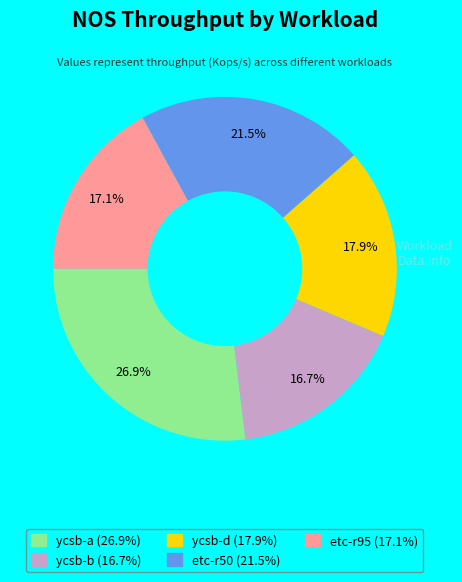

Does ycsb-d represent more than half of the total?

No